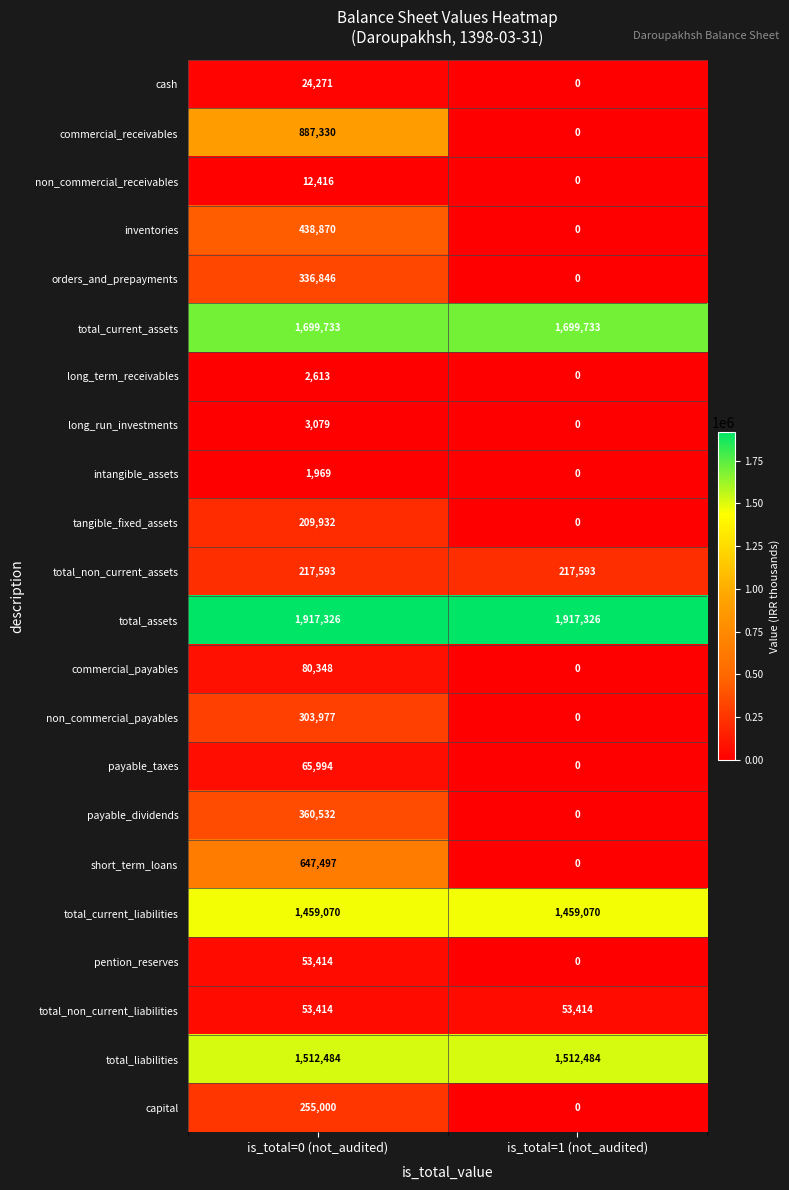

Where is long_run_investments nearest to the value 1539?

is_total=1 (not_audited)